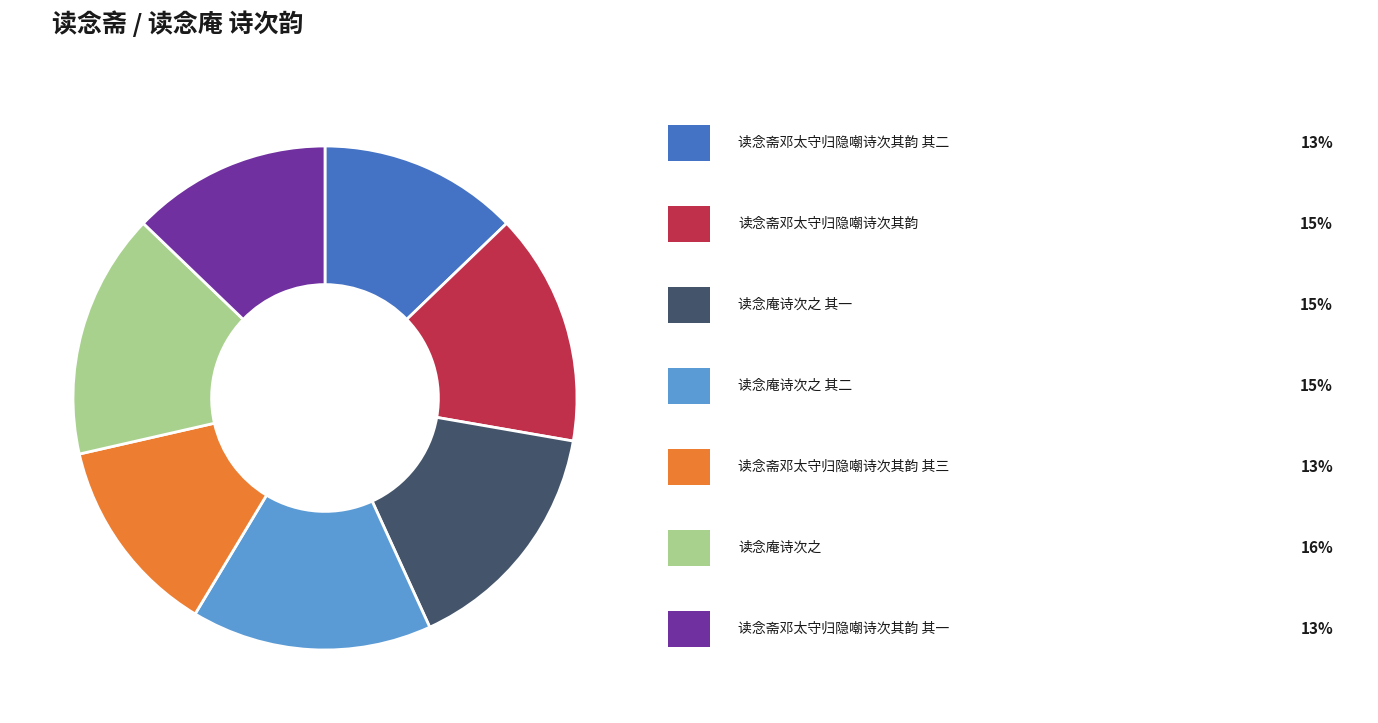

Is there any slice that represents more than half of the pie?

No